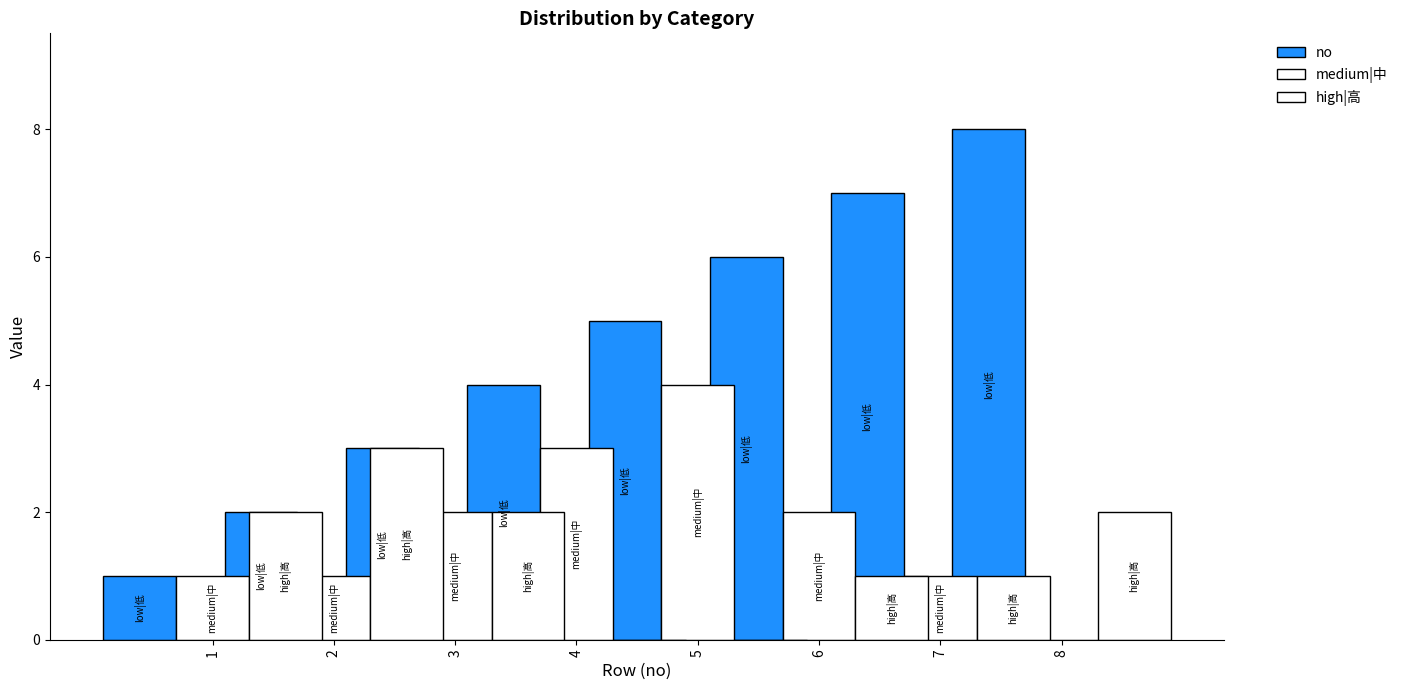

What are all the series names shown in the legend?

no, medium|中, high|高